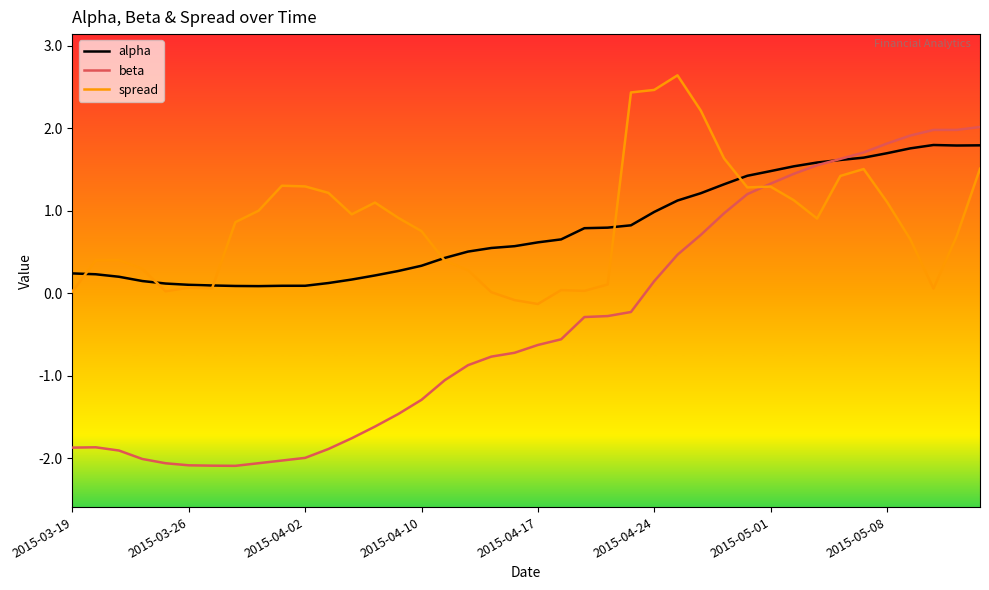

How many times do spread and beta cross each other?

1